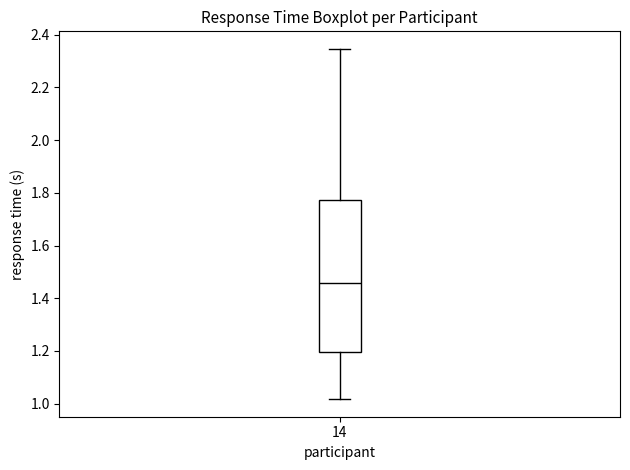

Where is the lower edge of the box at x = 14 on the y-axis? The values are not printed on the chart, so give them approximately, as read against the axis.

1.20